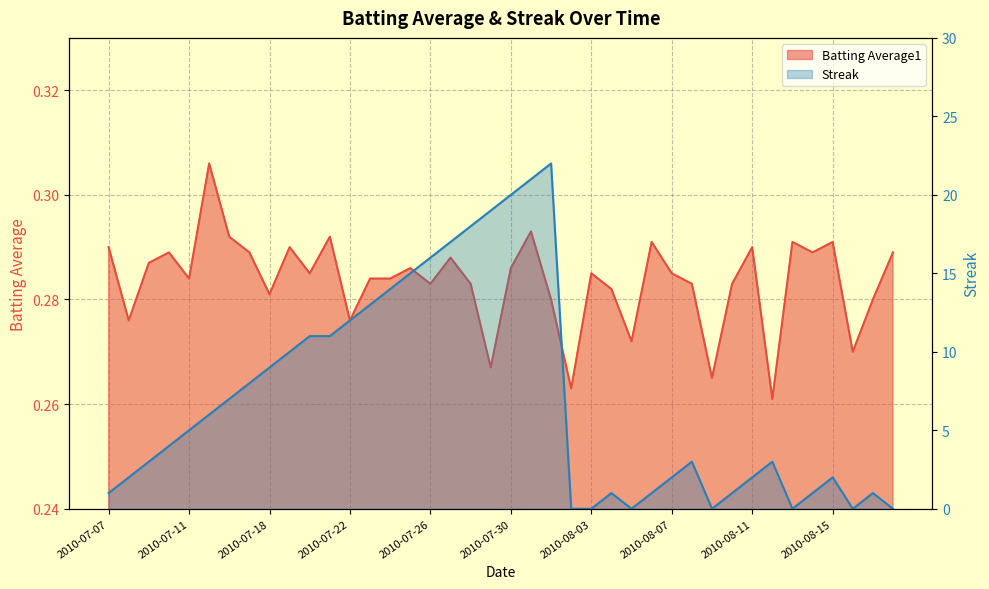

Which label corresponds to the smallest value in the chart?

2010-08-02